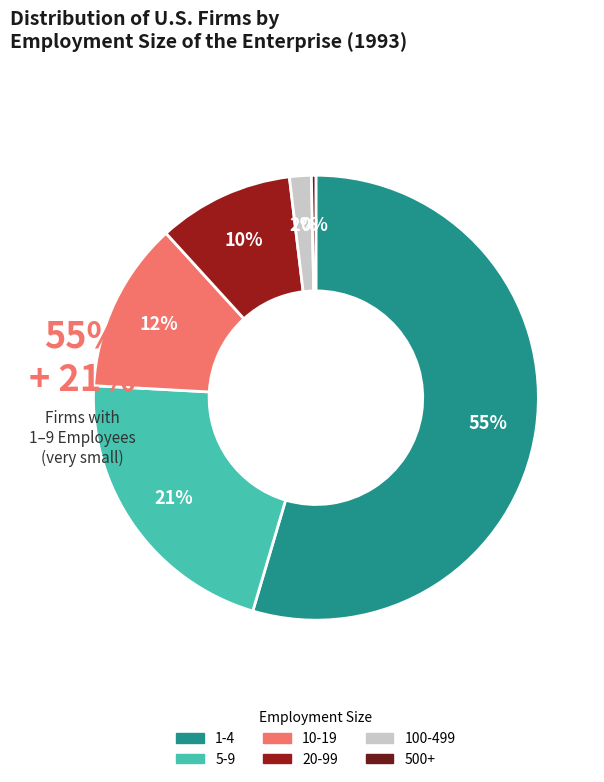

How many slices are in this pie chart?

6